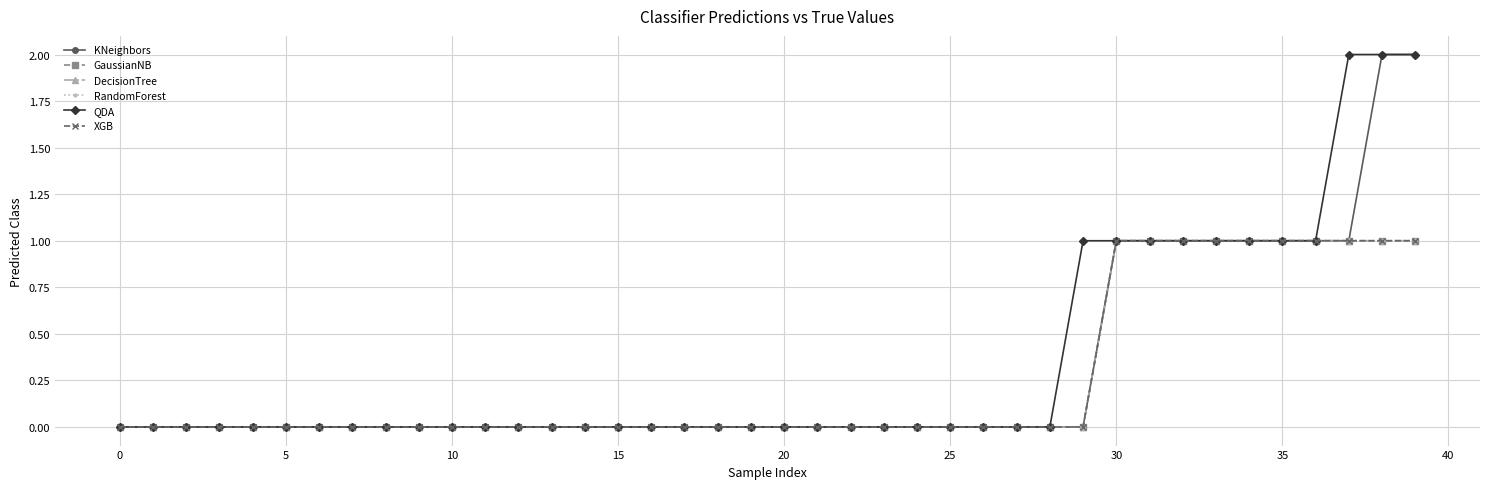

Does the chart have visible grid lines?

Yes